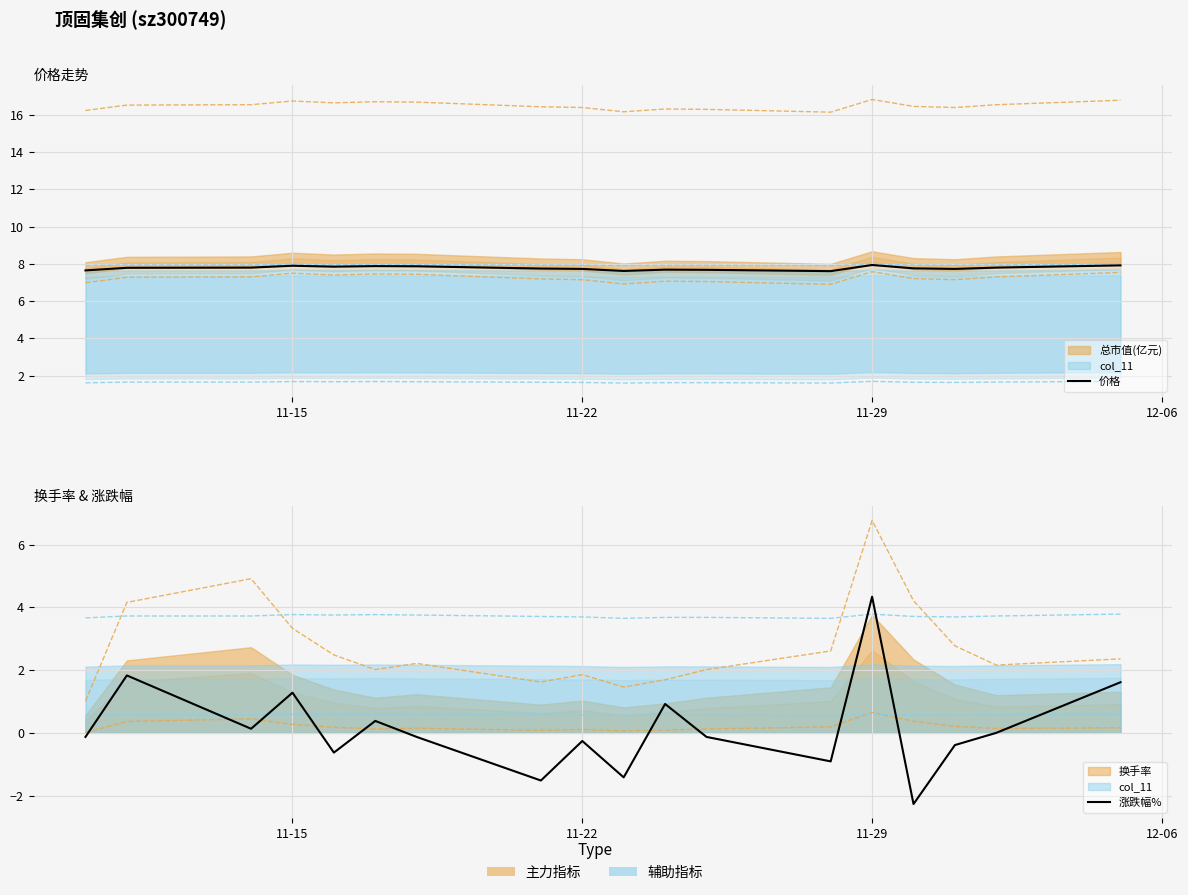

What is the sum of the 价格 values at 11-22 and 12-06?

15.7